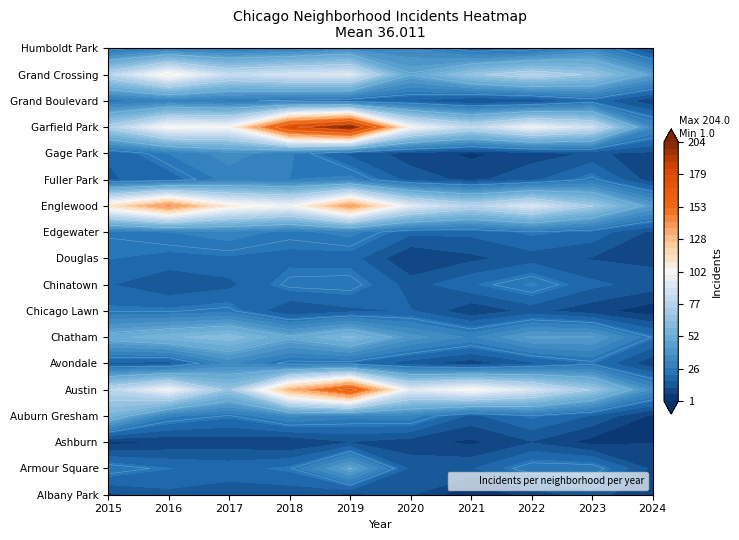

At how many categories does at least one series exceed 99?

7